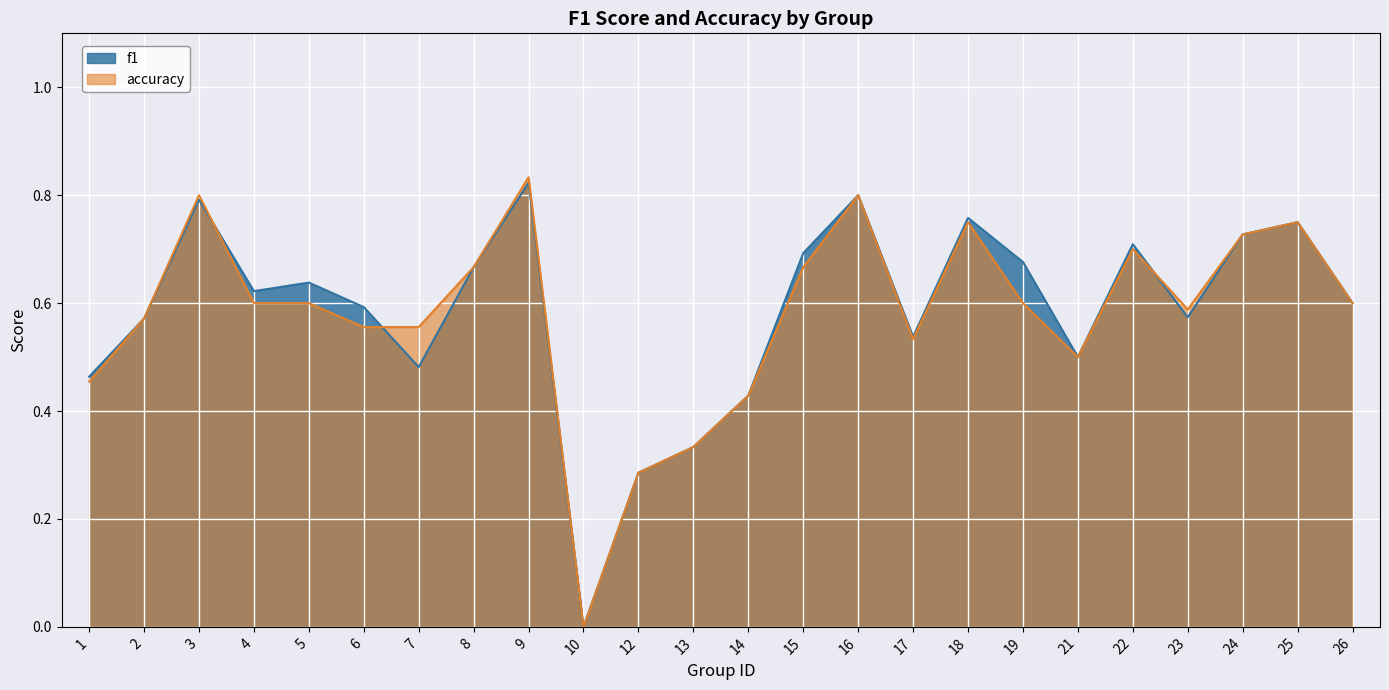

Reading right to left, extract all data points from this chart.

f1: 26=0.6	25=0.8	24=0.7	23=0.6	22=0.7	21=0.5	19=0.7	18=0.8	17=0.5	16=0.8	15=0.7	14=0.4	13=0.3	12=0.3	10=0.0	9=0.8	8=0.7	7=0.5	6=0.6	5=0.6	4=0.6	3=0.8	2=0.6	1=0.5
accuracy: 26=0.6	25=0.8	24=0.7	23=0.6	22=0.7	21=0.5	19=0.6	18=0.8	17=0.5	16=0.8	15=0.7	14=0.4	13=0.3	12=0.3	10=0.0	9=0.8	8=0.7	7=0.6	6=0.6	5=0.6	4=0.6	3=0.8	2=0.6	1=0.5